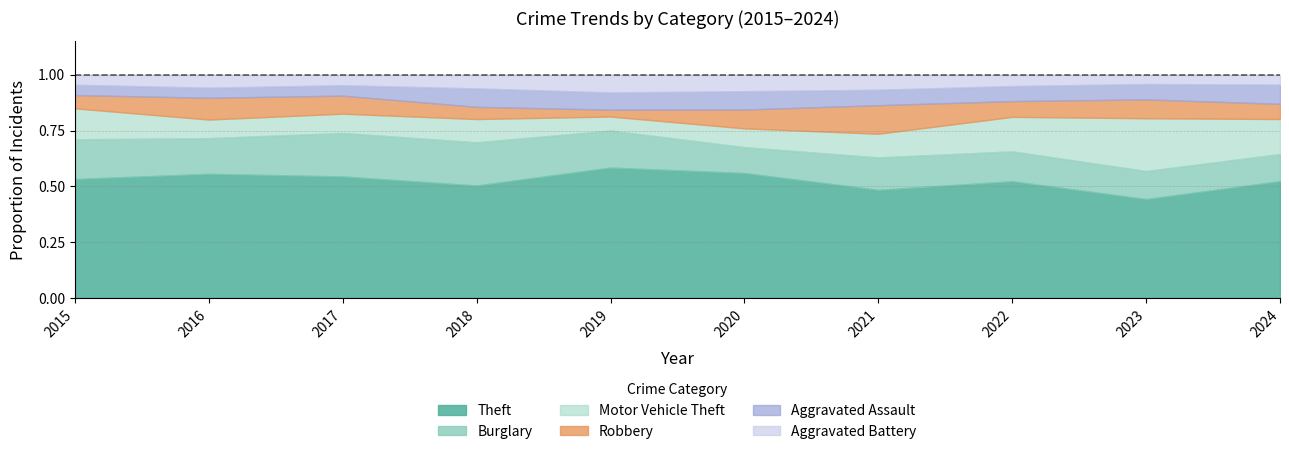

Where do Aggravated Assault and Aggravated Battery first cross each other?

2015 and 2016